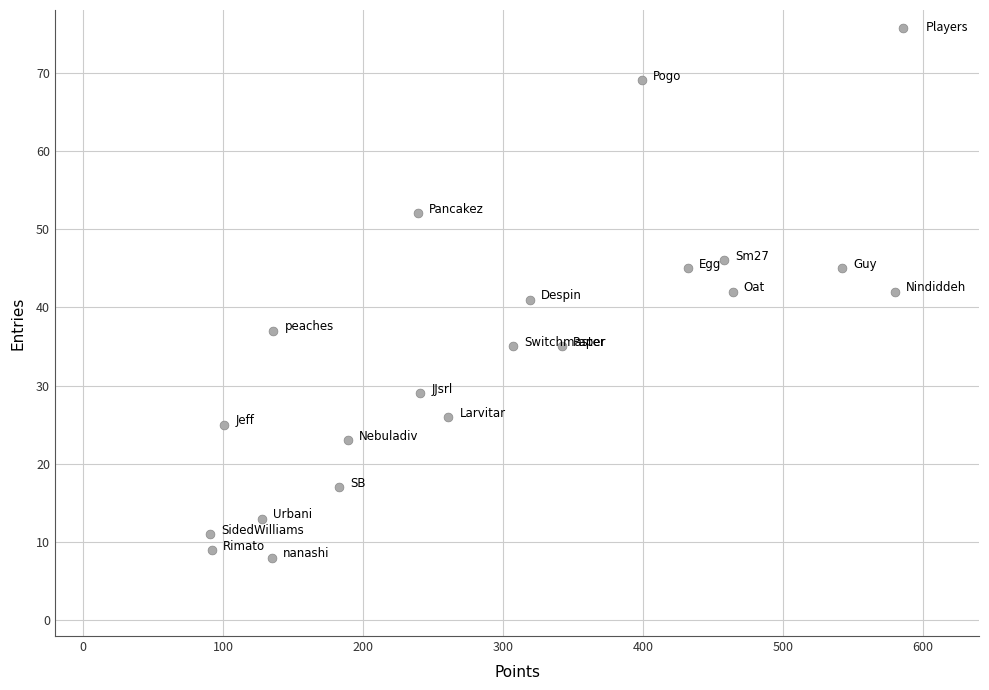

What is the range of Y values (max minus min)?

61